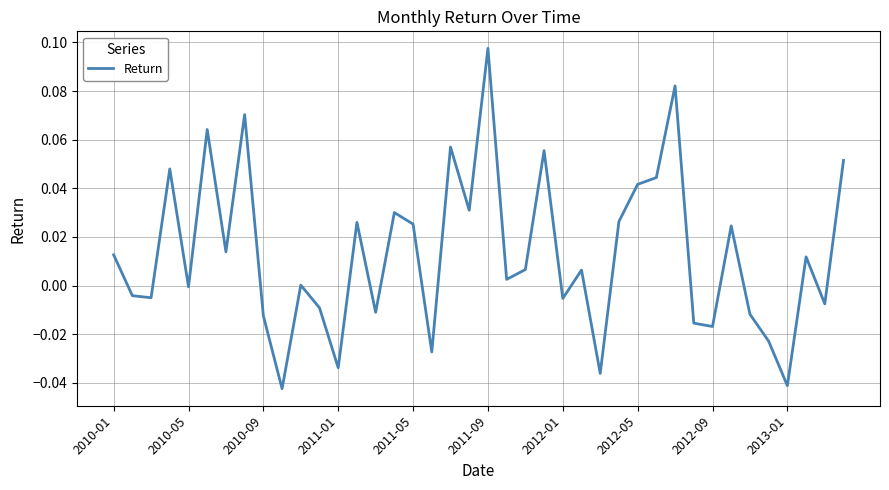

How many lines are shown in the chart?

1